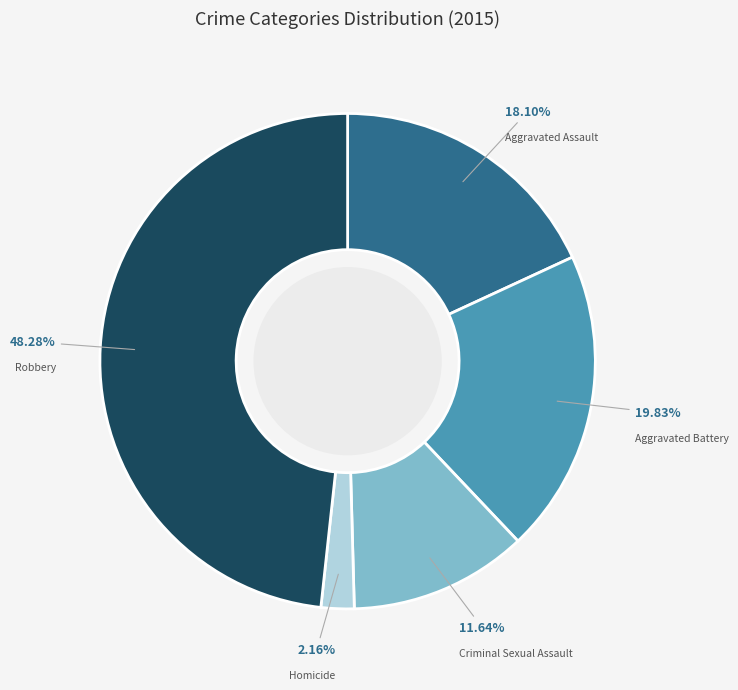

Does Robbery represent more than half of the total?

No